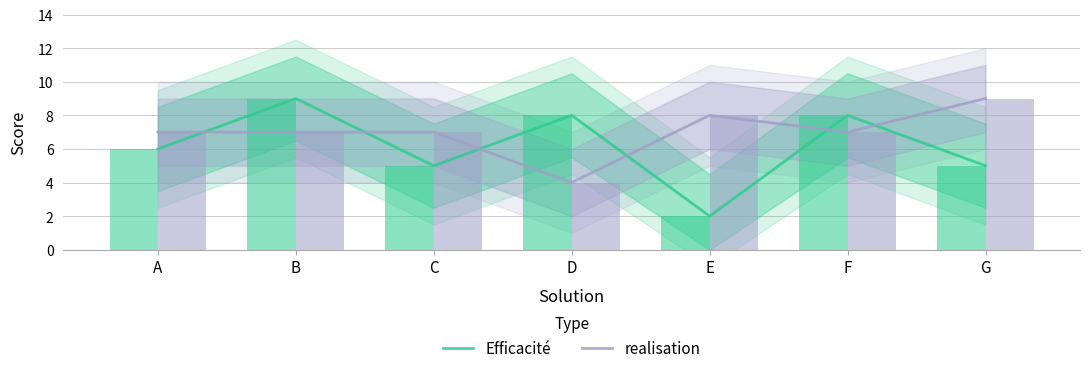

Which category has the lowest value across all series?

E